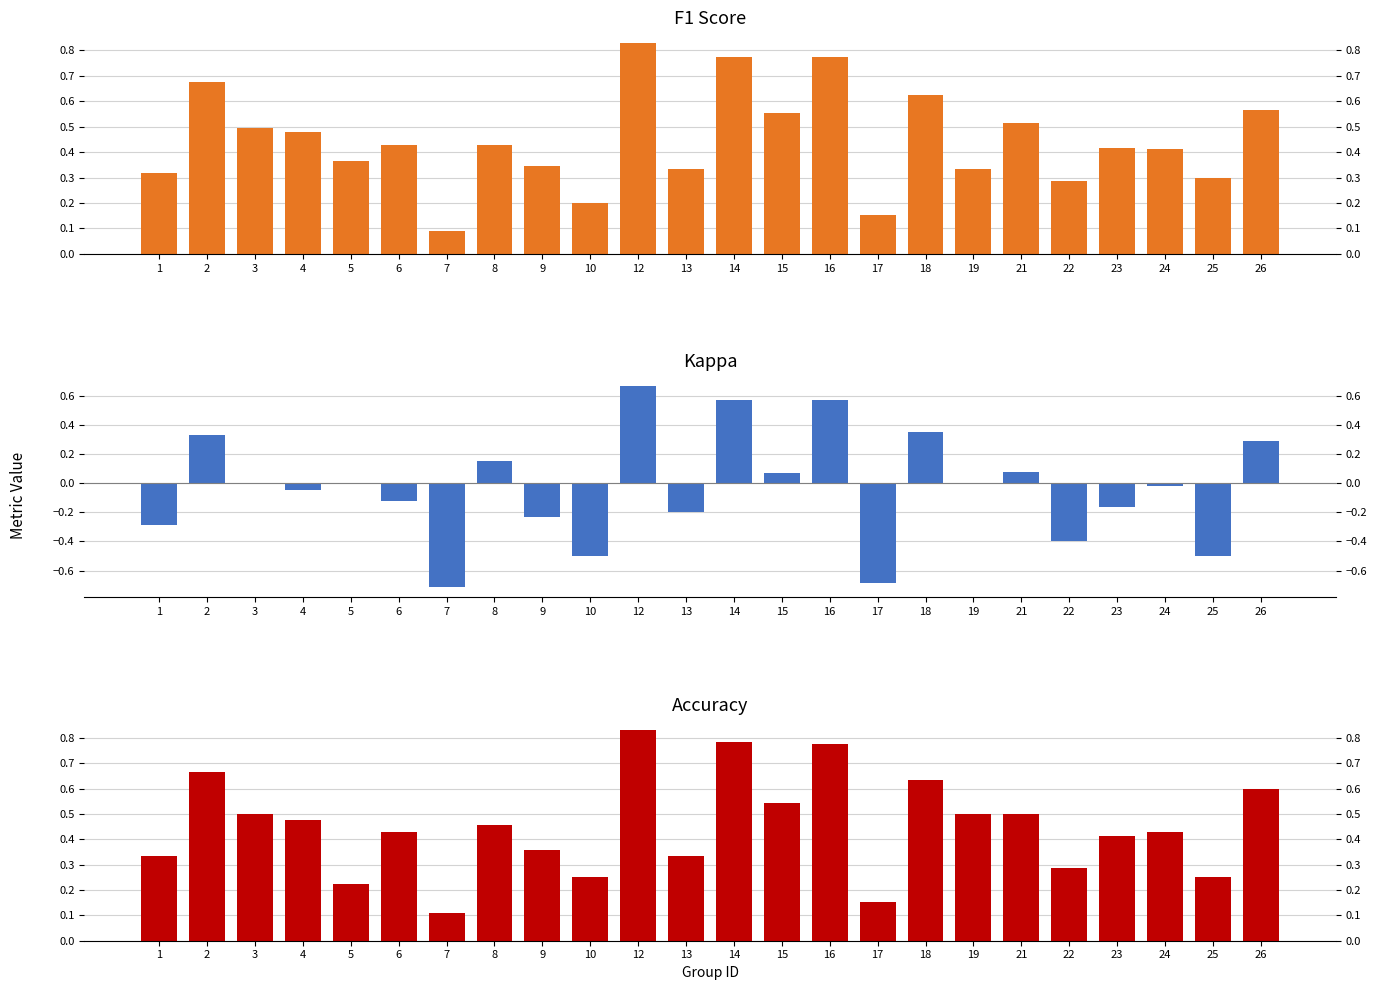

Reading right to left, extract all data points from this chart.

f1: 0.6	0.3	0.4	0.4	0.3	0.5	0.3	0.6	0.2	0.8	0.6	0.8	0.3	0.8	0.2	0.3	0.4	0.1	0.4	0.4	0.5	0.5	0.7	0.3
kappa: 0.3	-0.5	-0.0	-0.2	-0.4	0.1	0.0	0.4	-0.7	0.6	0.1	0.6	-0.2	0.7	-0.5	-0.2	0.2	-0.7	-0.1	0.0	-0.0	0.0	0.3	-0.3
accuracy: 0.6	0.2	0.4	0.4	0.3	0.5	0.5	0.6	0.2	0.8	0.5	0.8	0.3	0.8	0.2	0.4	0.5	0.1	0.4	0.2	0.5	0.5	0.7	0.3